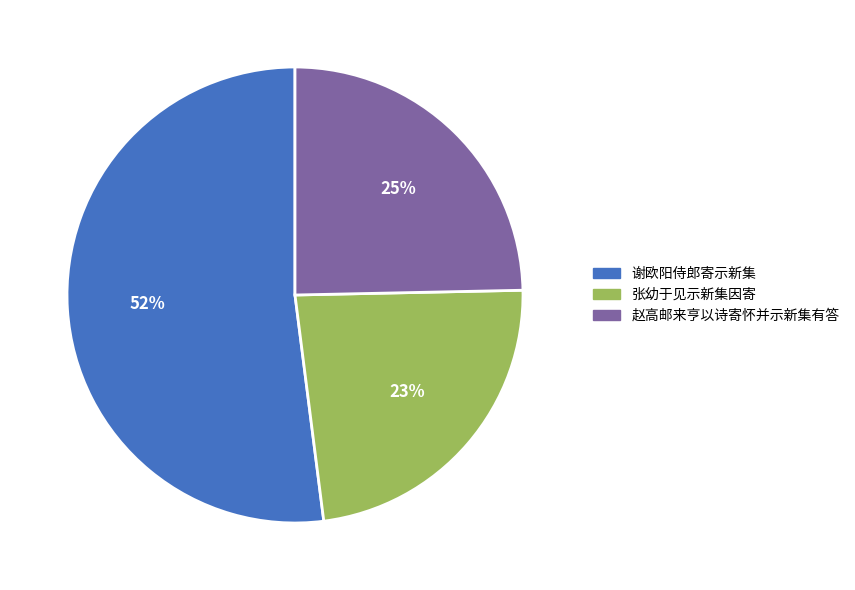

Combined, do 张幼于见示新集因寄 and 谢欧阳侍郎寄示新集 account for over 50%?

Yes